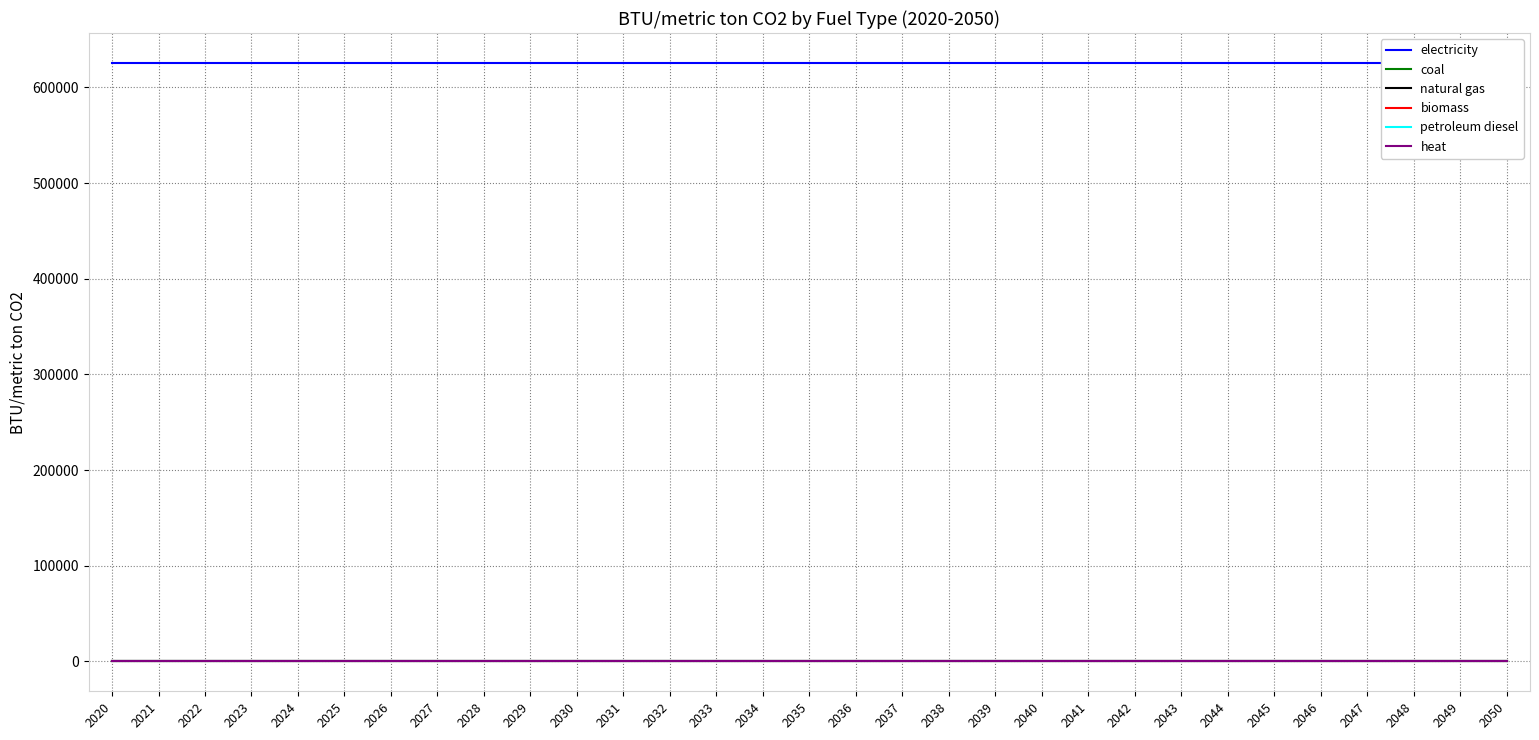

The petroleum diesel series shows 0.0 at 2031. True or false?

True